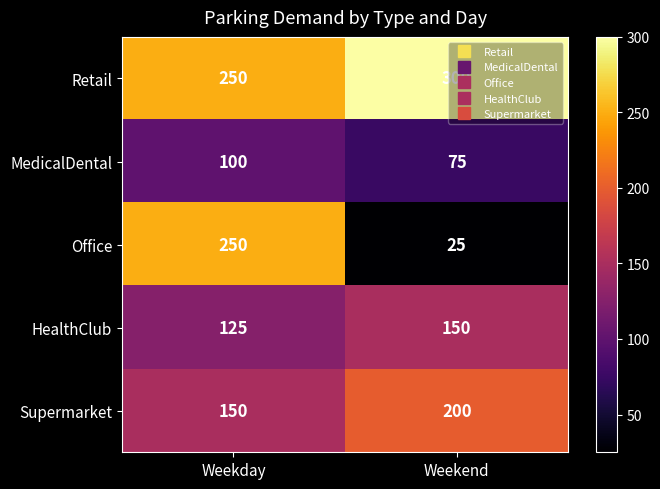

The value of MedicalDental at Weekday is 31. True or false?

False